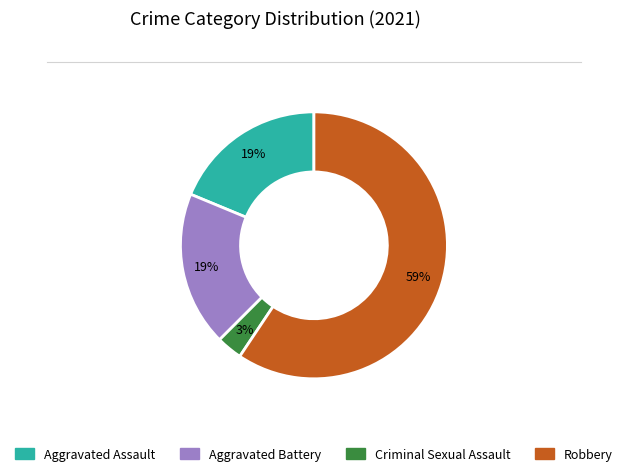

Is the sum of Aggravated Assault and Robbery greater than half?

Yes